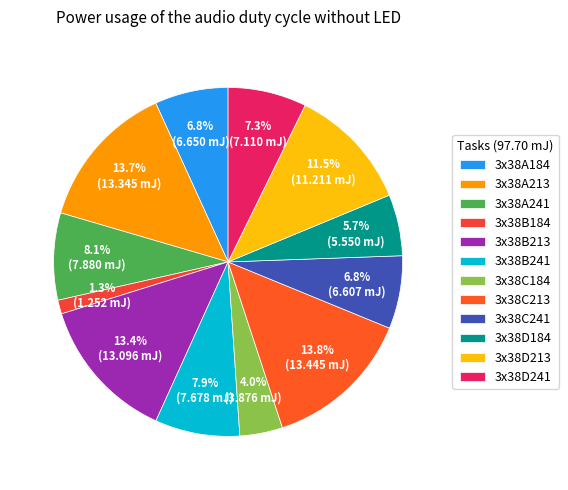

Approximately how many times larger is the value at 3x38B213 compared to 3x38A213?

1.0